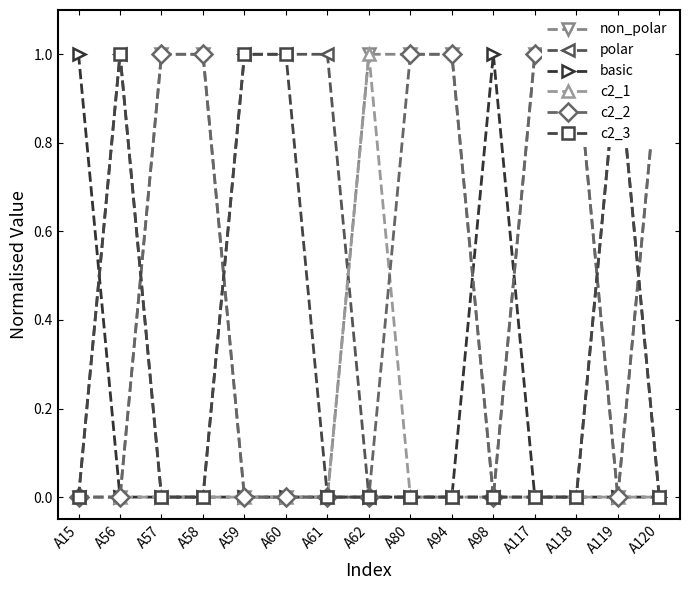

Which series has the largest range (max minus min)?

non_polar